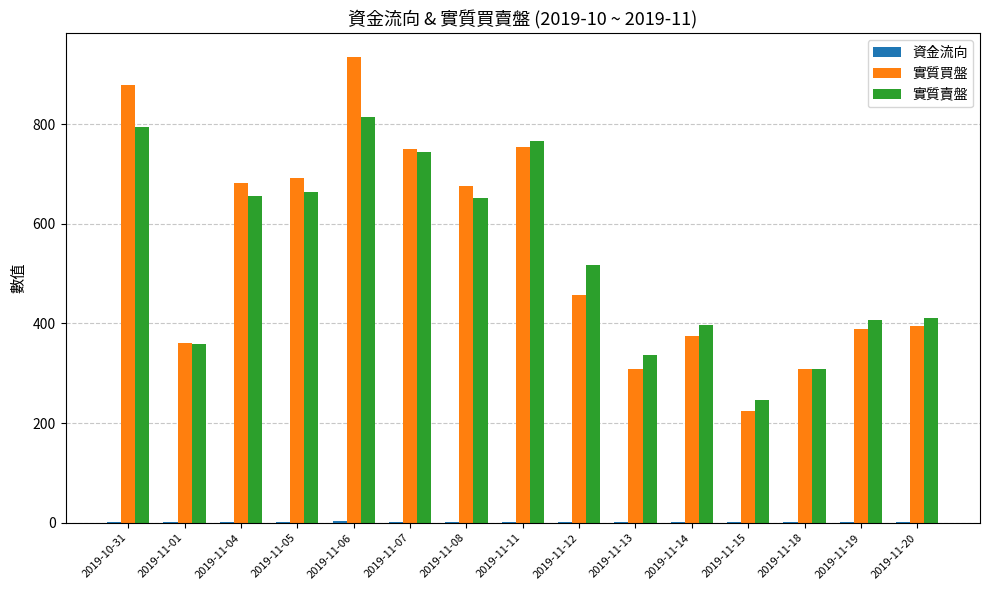

What is the sum of the 實質買盤 values at 2019-11-12 and 2019-11-11?

1210.0